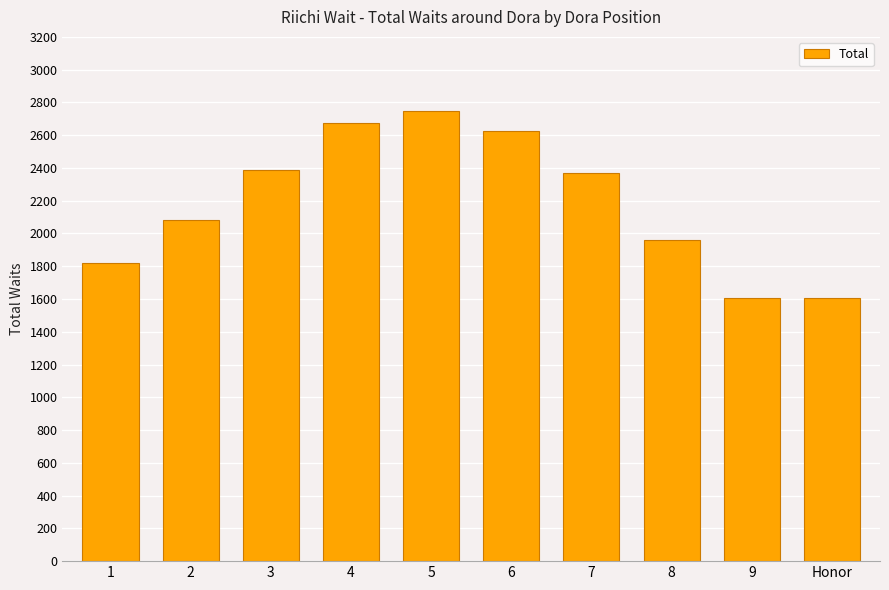

What is the label of the 1st bar from the left?

1